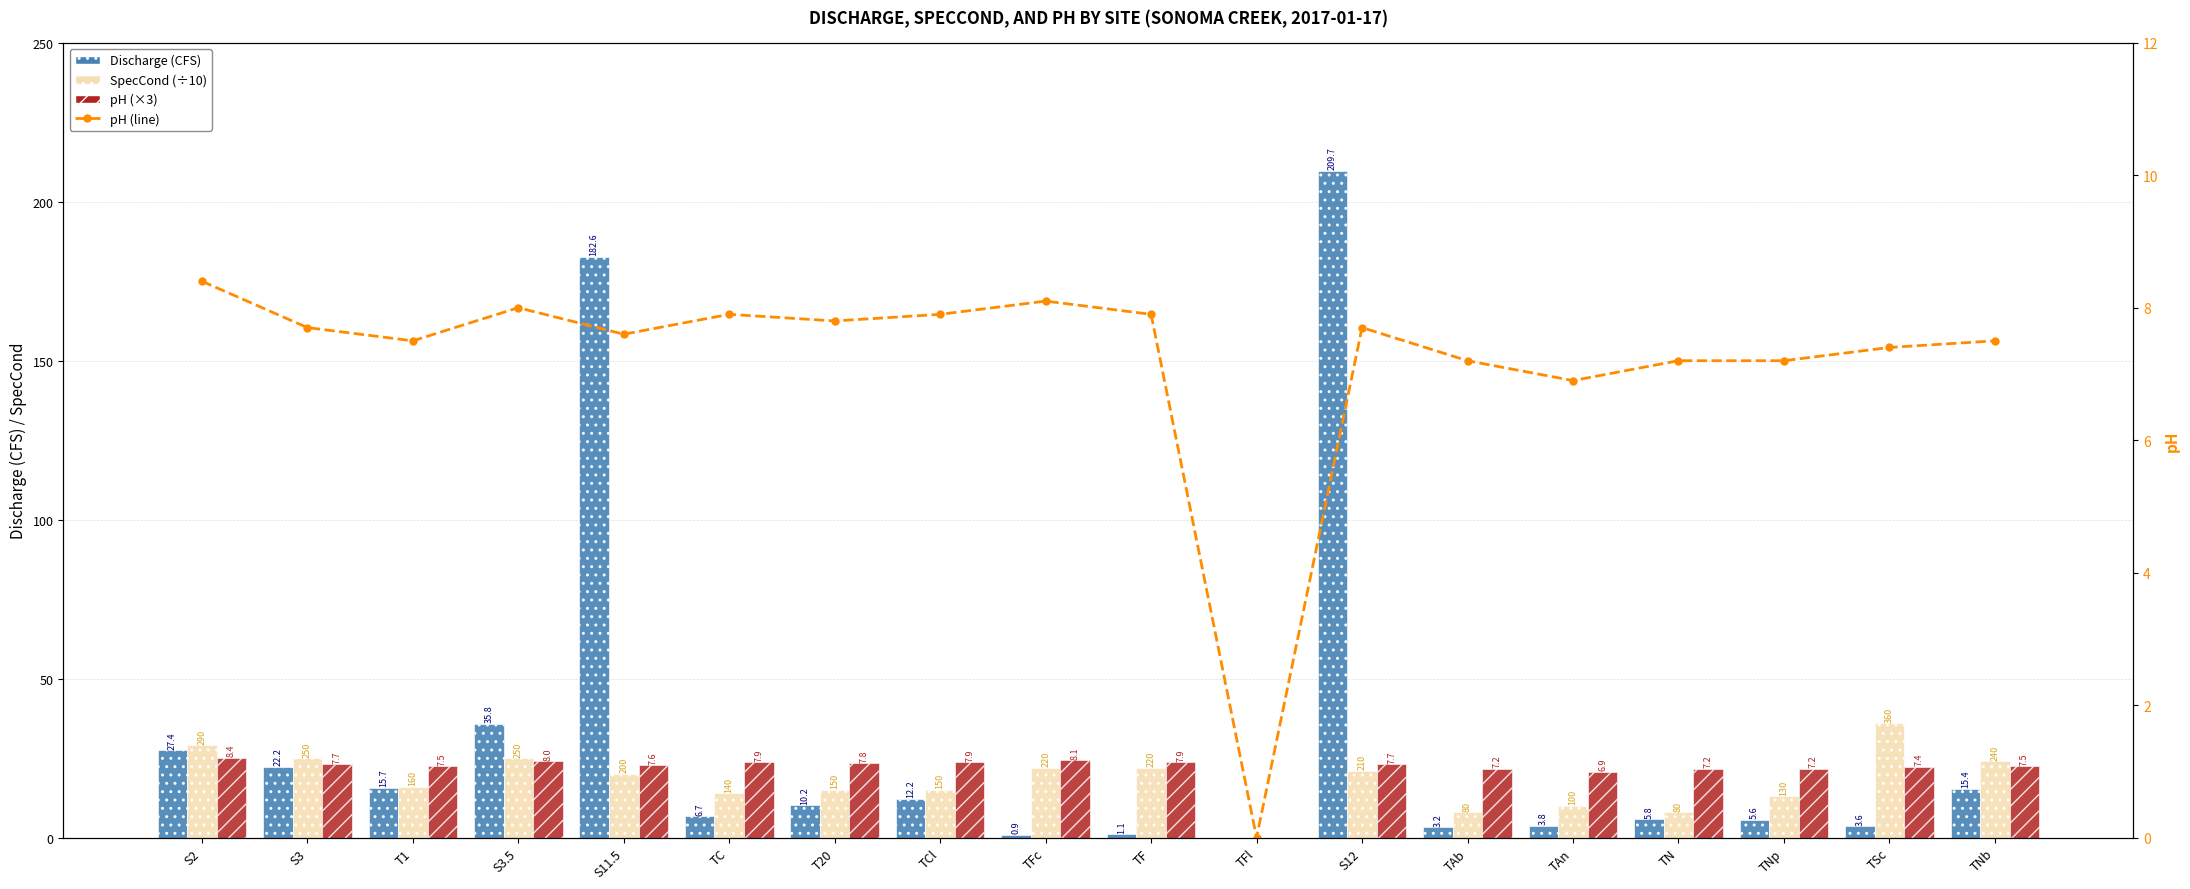

What are all the series names shown in the legend?

Discharge (CFS), SpecCond (÷10), pH (×3), pH (line)